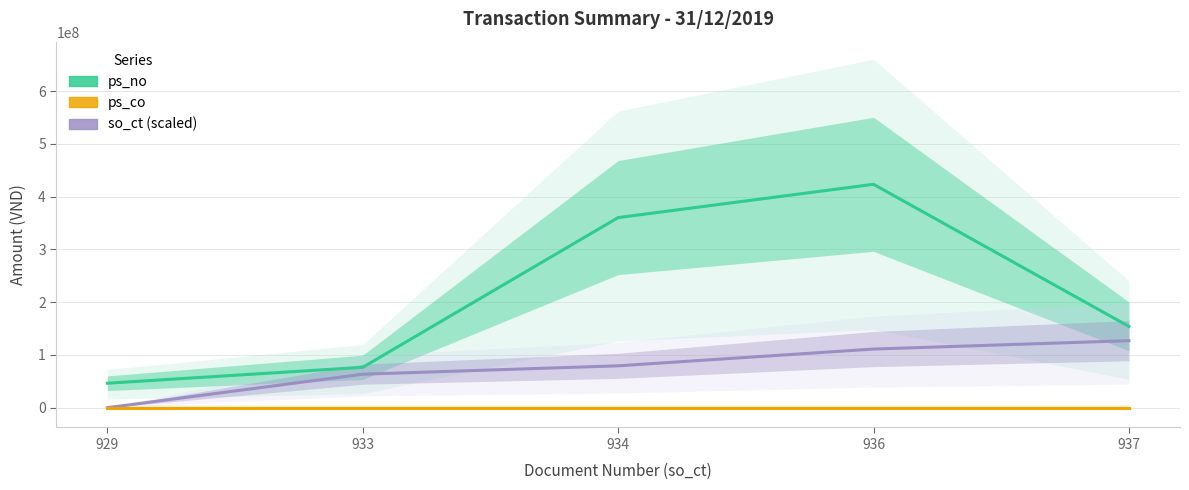

What is the value of the so_ct (scaled) point at the 5th from the left?

126984000